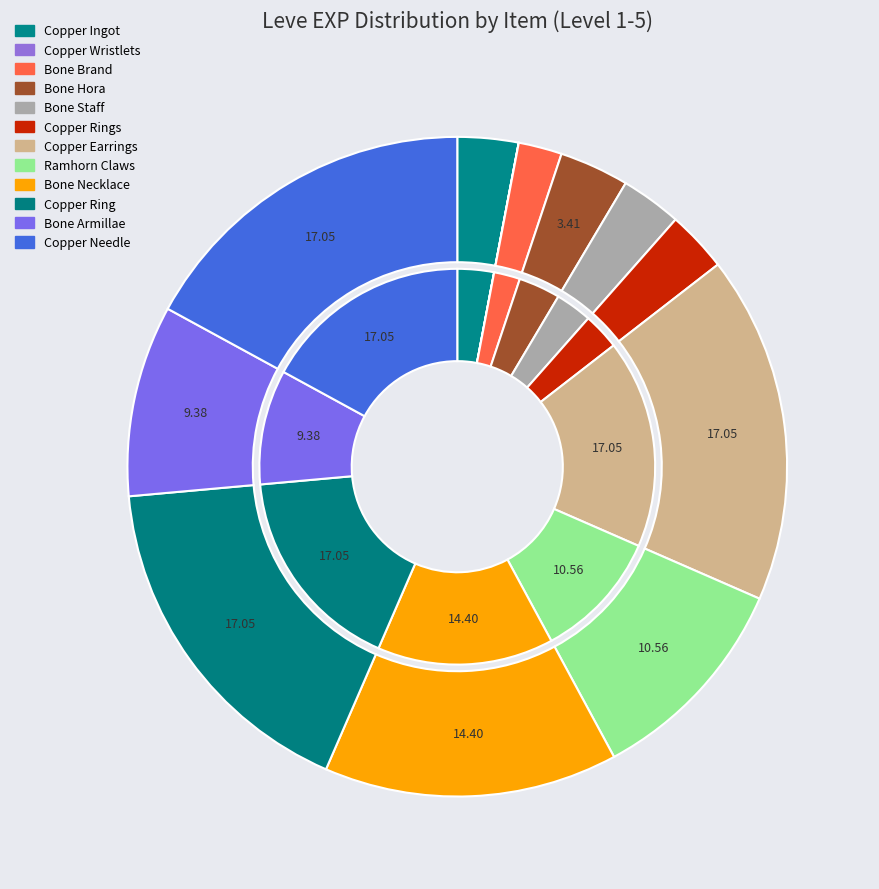

What is the largest slice in the pie chart?

Copper Earrings